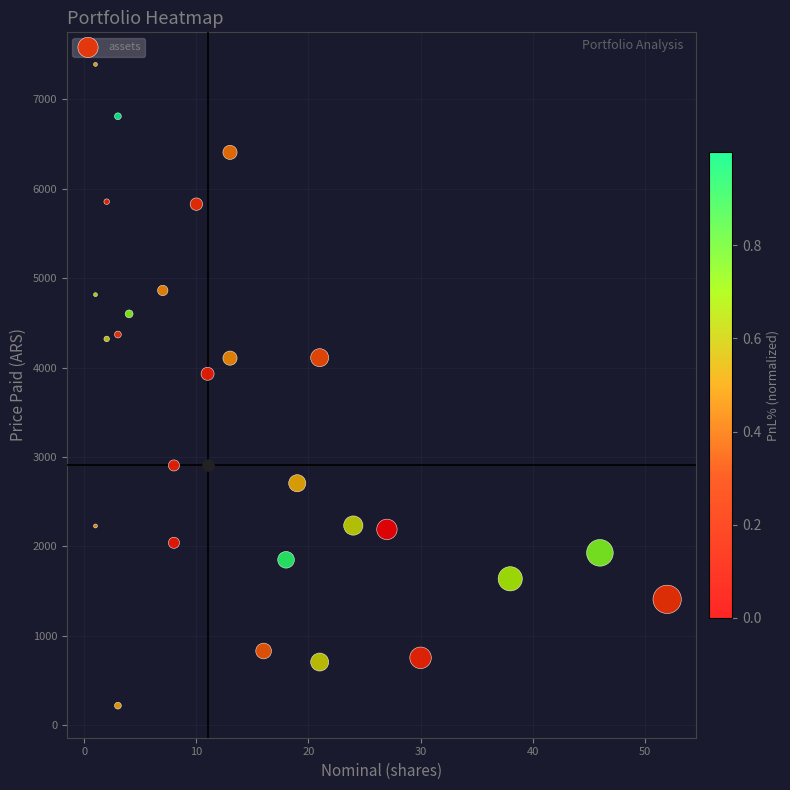

What Y value in the scatter plot is closest to 3804?

3930.0